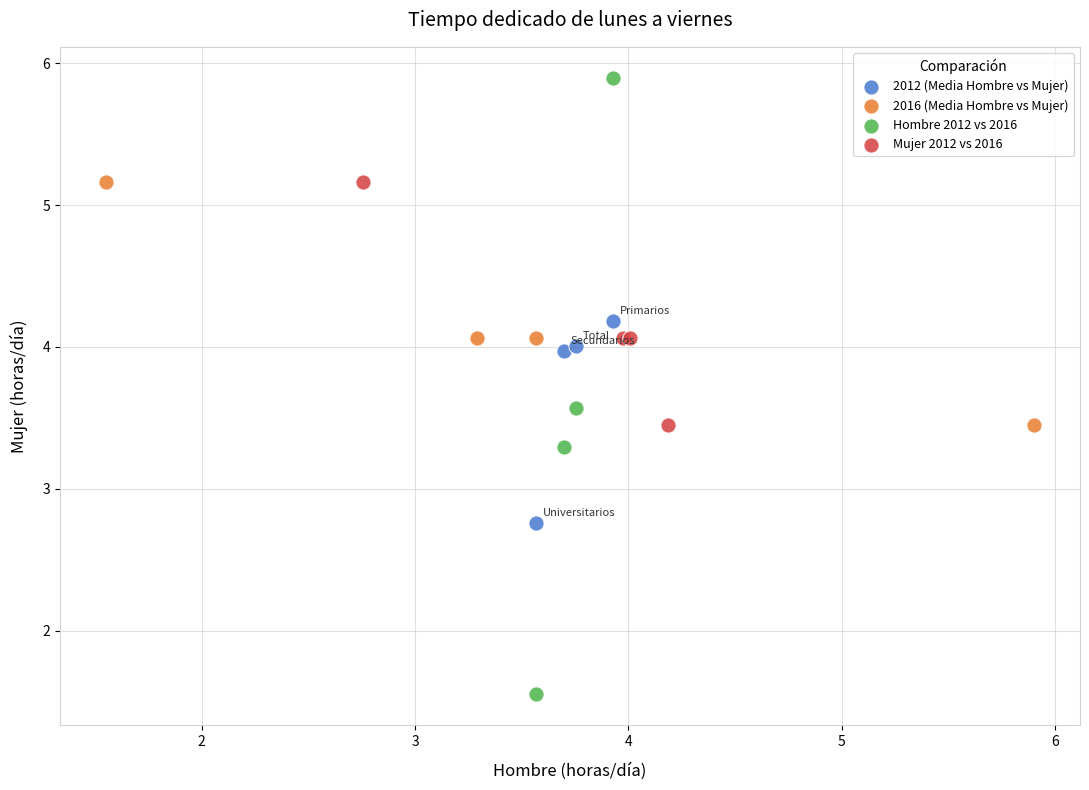

What are all the series names shown in the legend?

2012 (Media Hombre vs Mujer), 2016 (Media Hombre vs Mujer), Hombre 2012 vs 2016, Mujer 2012 vs 2016